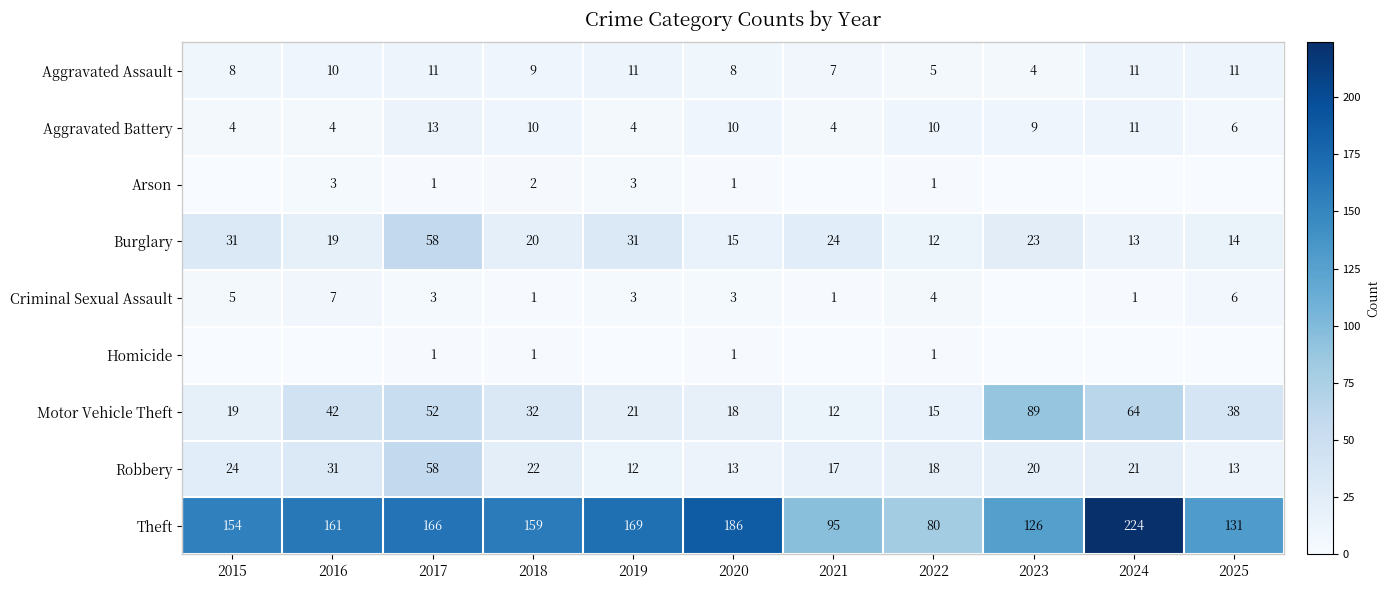

Where does the Robbery series first go above 20?

2015